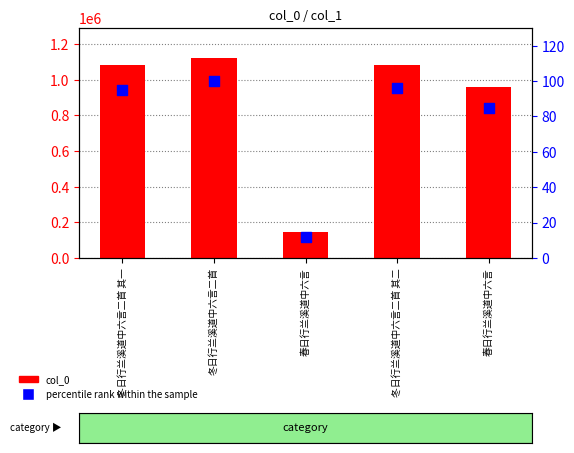

At how many categories does at least one series exceed 1022664?

3